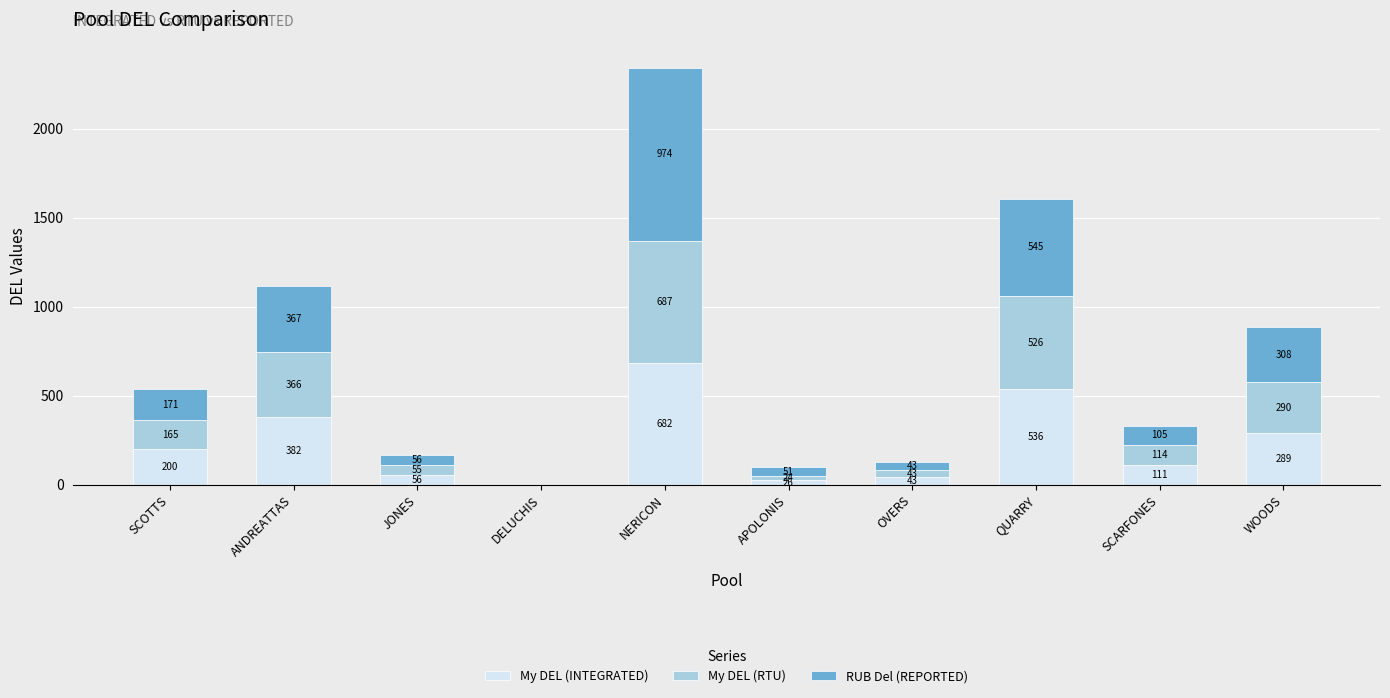

Read the My DEL (INTEGRATED) value at JONES.

55.9